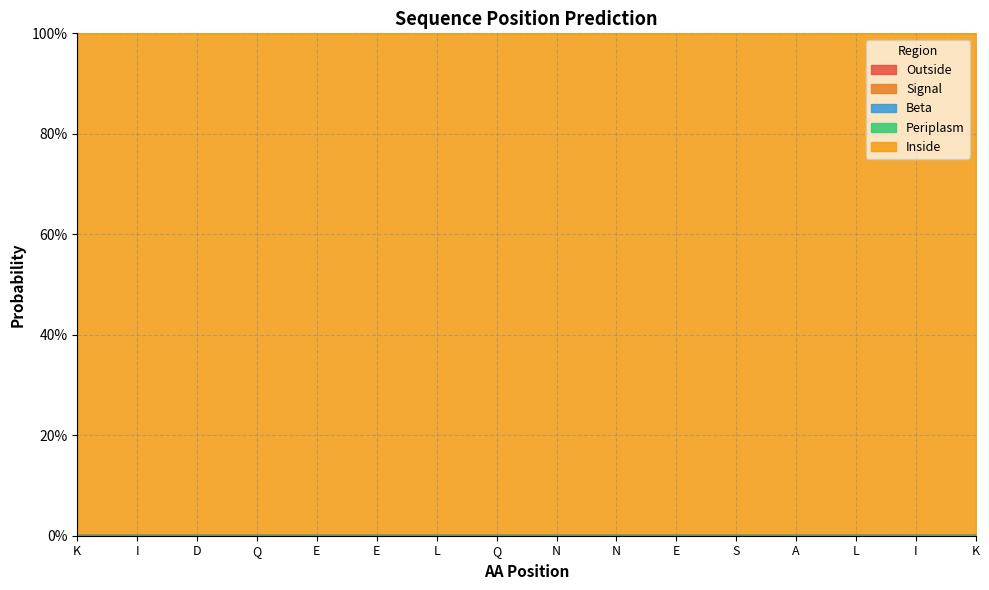

Reading left to right, extract all data points from this chart.

Outside: 0.0	0.0	0.0	0.0	0.0	0.0	0.0	0.0	0.0	0.0	0.0	0.0	0.0	0.0	0.0	0.0
Signal: 0.0	0.0	0.0	0.0	0.0	0.0	0.0	0.0	0.0	0.0	0.0	0.0	0.0	0.0	0.0	0.0
Beta: 0.0	0.0	0.0	0.0	0.0	0.0	0.0	0.0	0.0	0.0	0.0	0.0	0.0	0.0	0.0	0.0
Periplasm: 0.0	0.0	0.0	0.0	0.0	0.0	0.0	0.0	0.0	0.0	0.0	0.0	0.0	0.0	0.0	0.0
Inside: 1.0	1.0	1.0	1.0	1.0	1.0	1.0	1.0	1.0	1.0	1.0	1.0	1.0	1.0	1.0	1.0